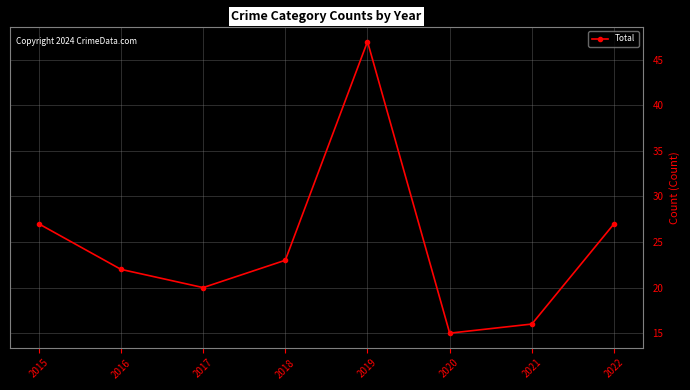

Which has a higher value, 2021 or 2022?

2022